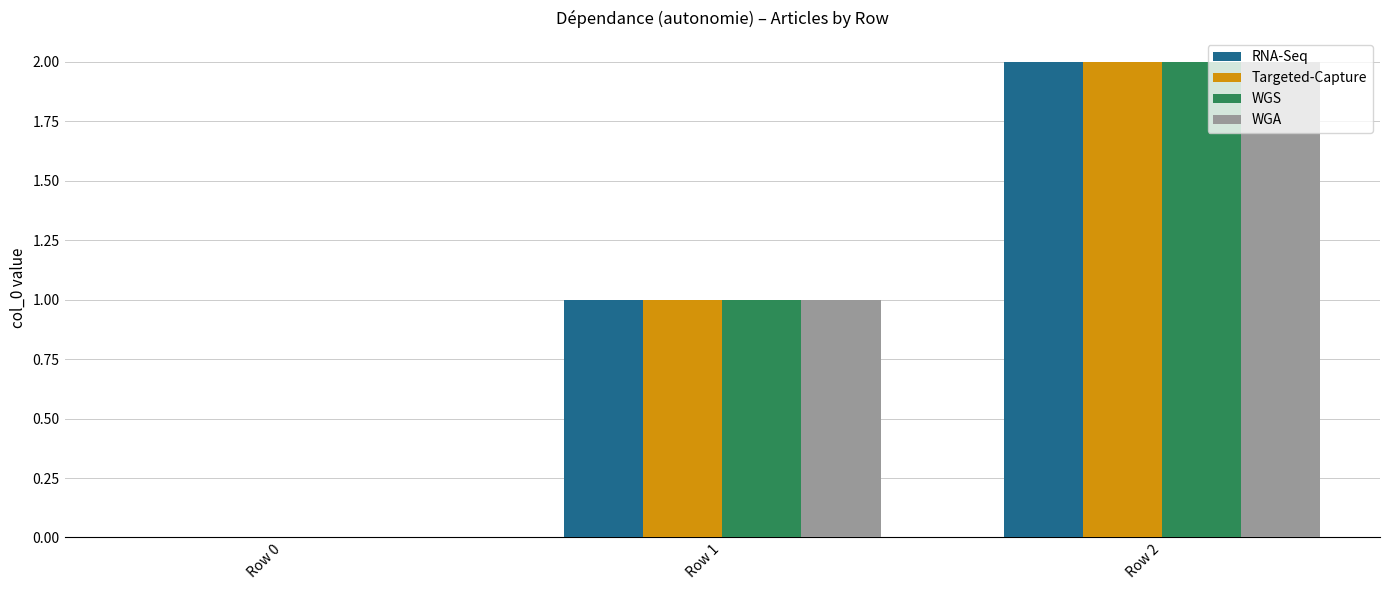

Is the value of WGS at Row 1 greater than the value of Targeted-Capture at Row 0?

Yes